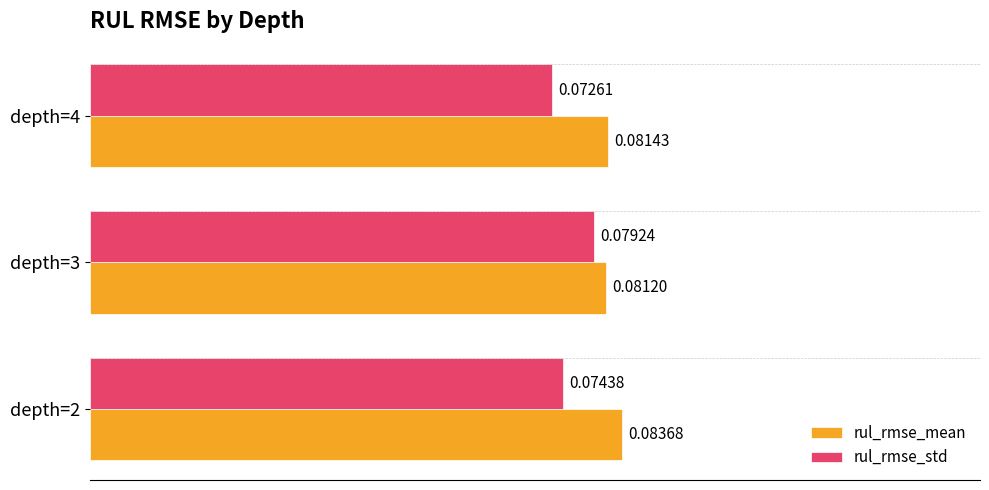

List the series in order of their overall mean, lowest first.

rul_rmse_std, rul_rmse_mean